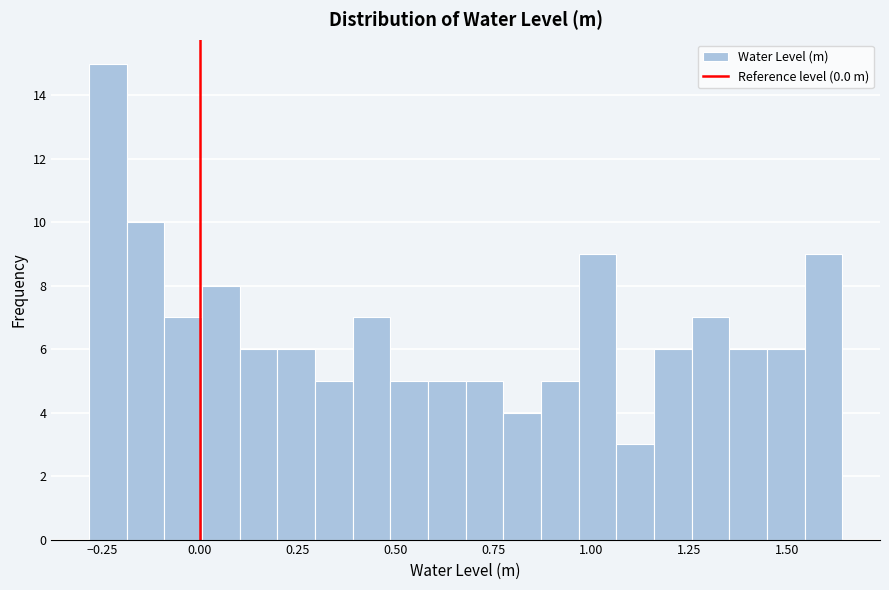

Around what value on the x-axis is the tallest bar? Give the approximate position of its centre, as read against the axis.

-0.25